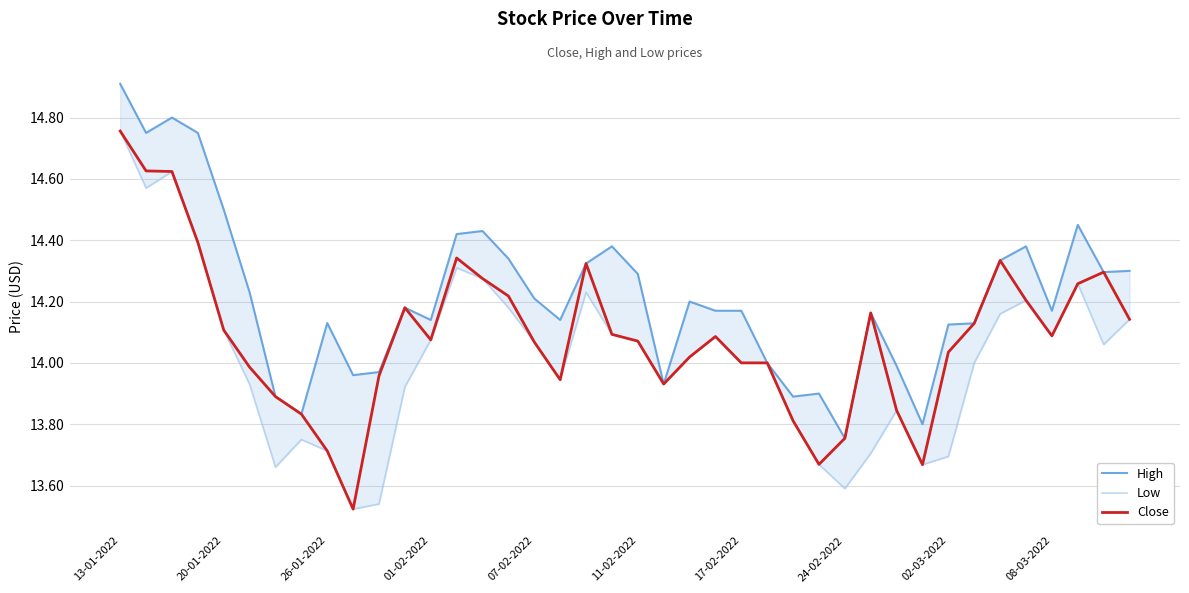

What is the average value of the Close series?

14.1